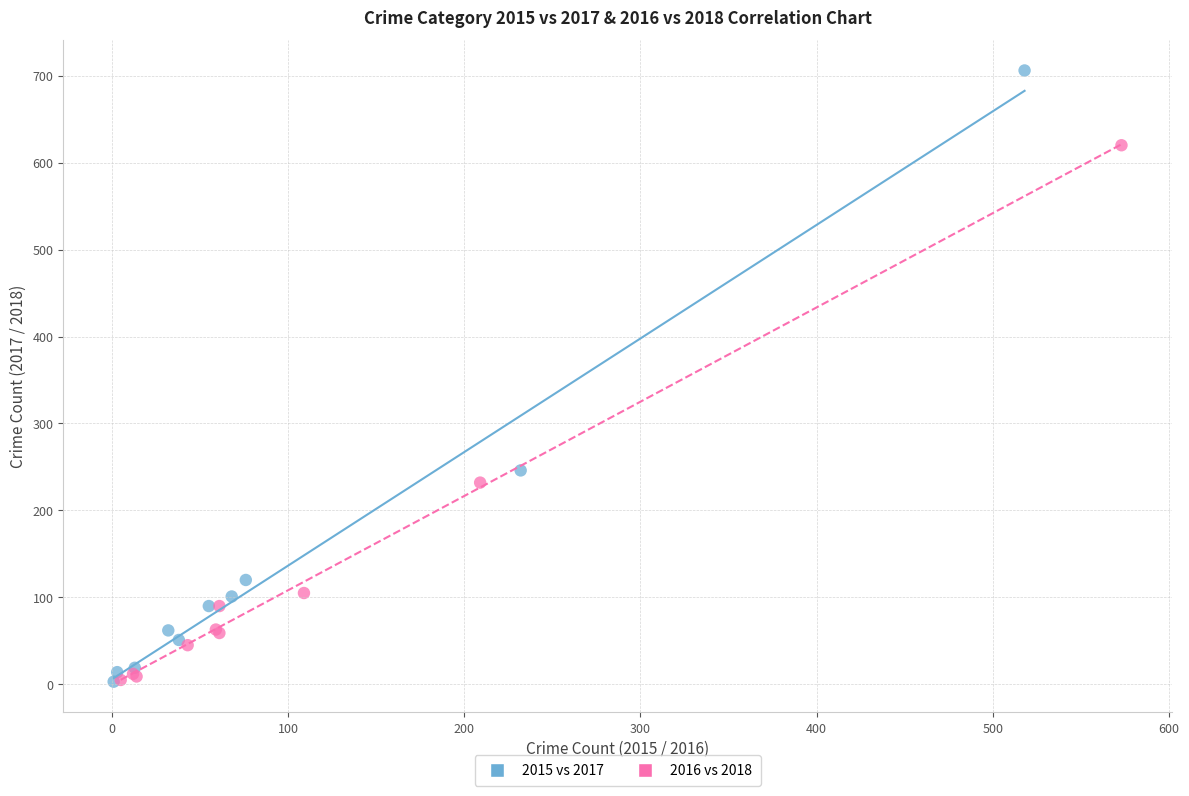

Which series contains the highest Y value?

2015 vs 2017